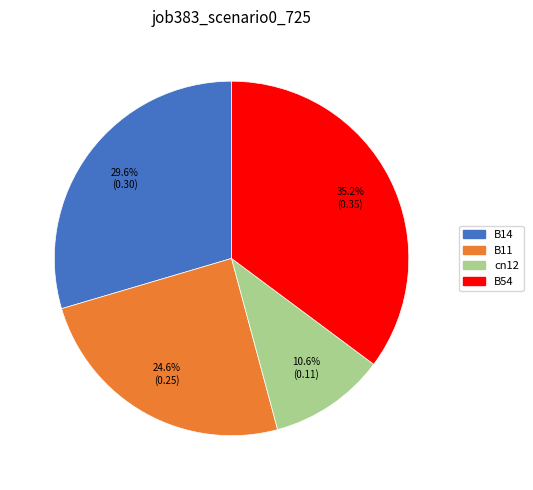

Is there a majority slice in this chart?

No